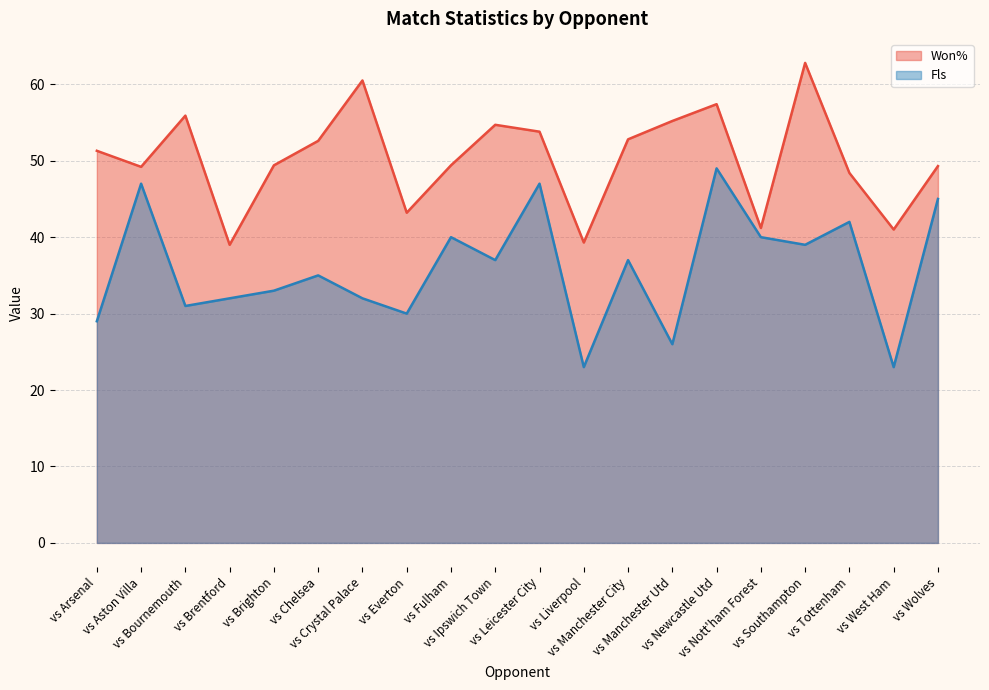

List the series in order of their peak value, lowest first.

Fls, Won%